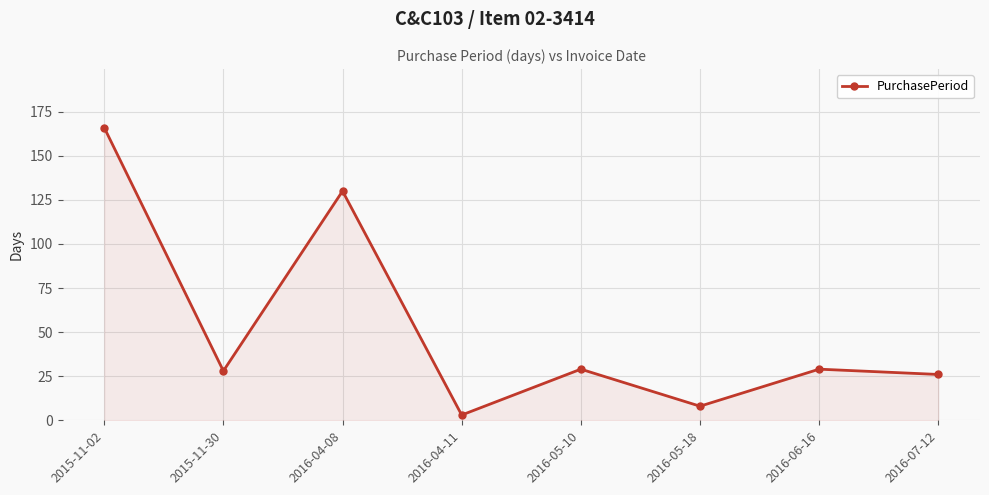

Approximately how many times larger is the value at 2015-11-02 compared to 2016-06-16?

5.7